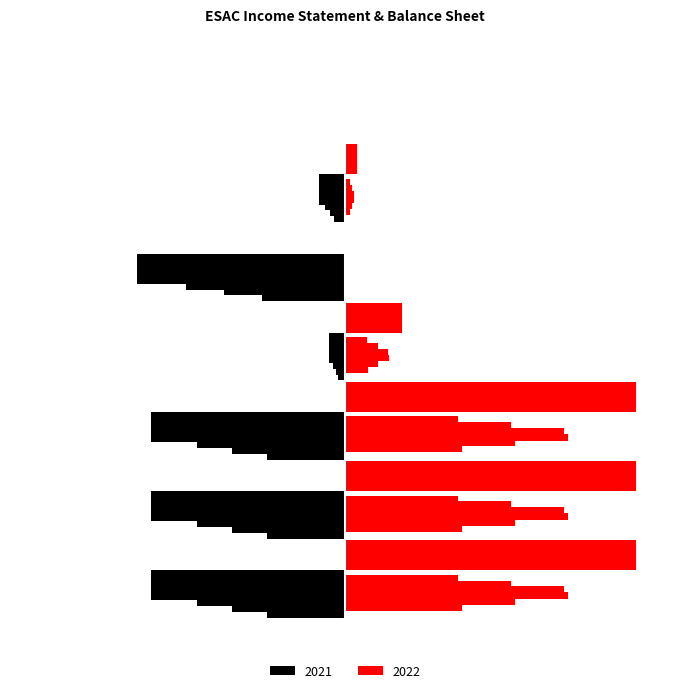

Reading left to right, extract all data points from this chart.

2022: 14300	14300	14300	2800	0	600
2021: -9500	-9500	-9500	-800	-10200	-1300